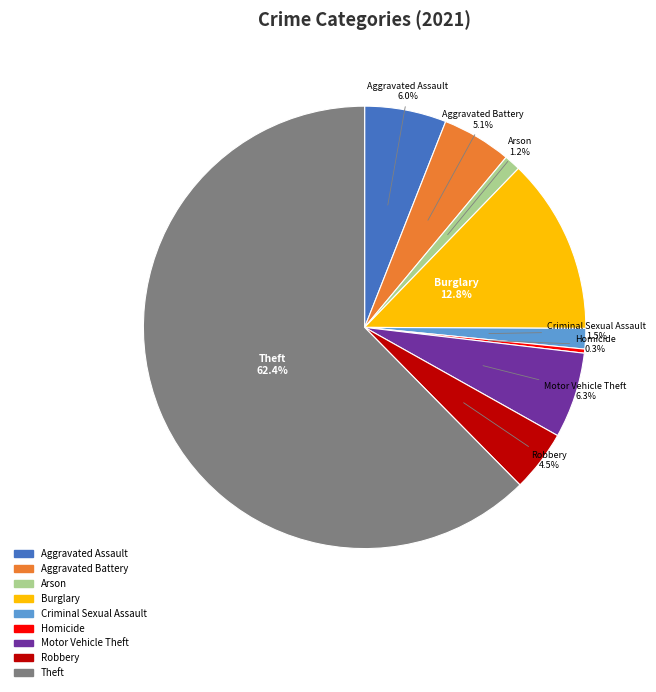

Which slice is the smallest?

Homicide